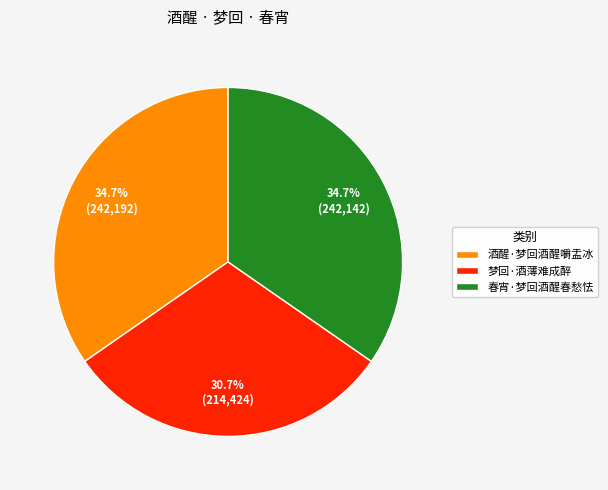

Does 酒醒·梦回酒醒嚼盂冰 account for over 50% of the chart?

No